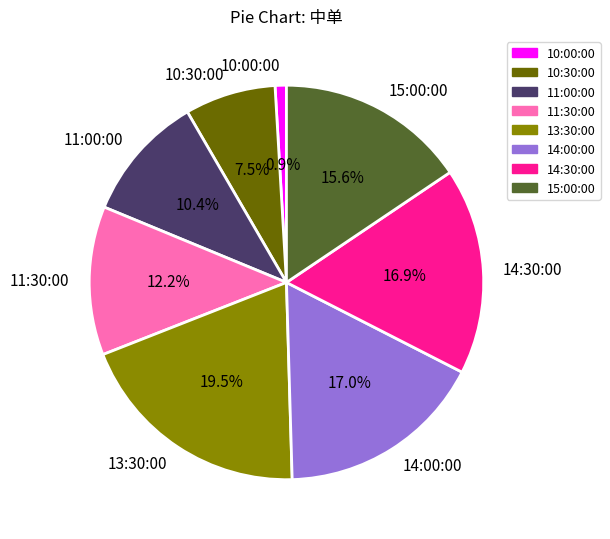

Is there any slice that represents more than half of the pie?

No